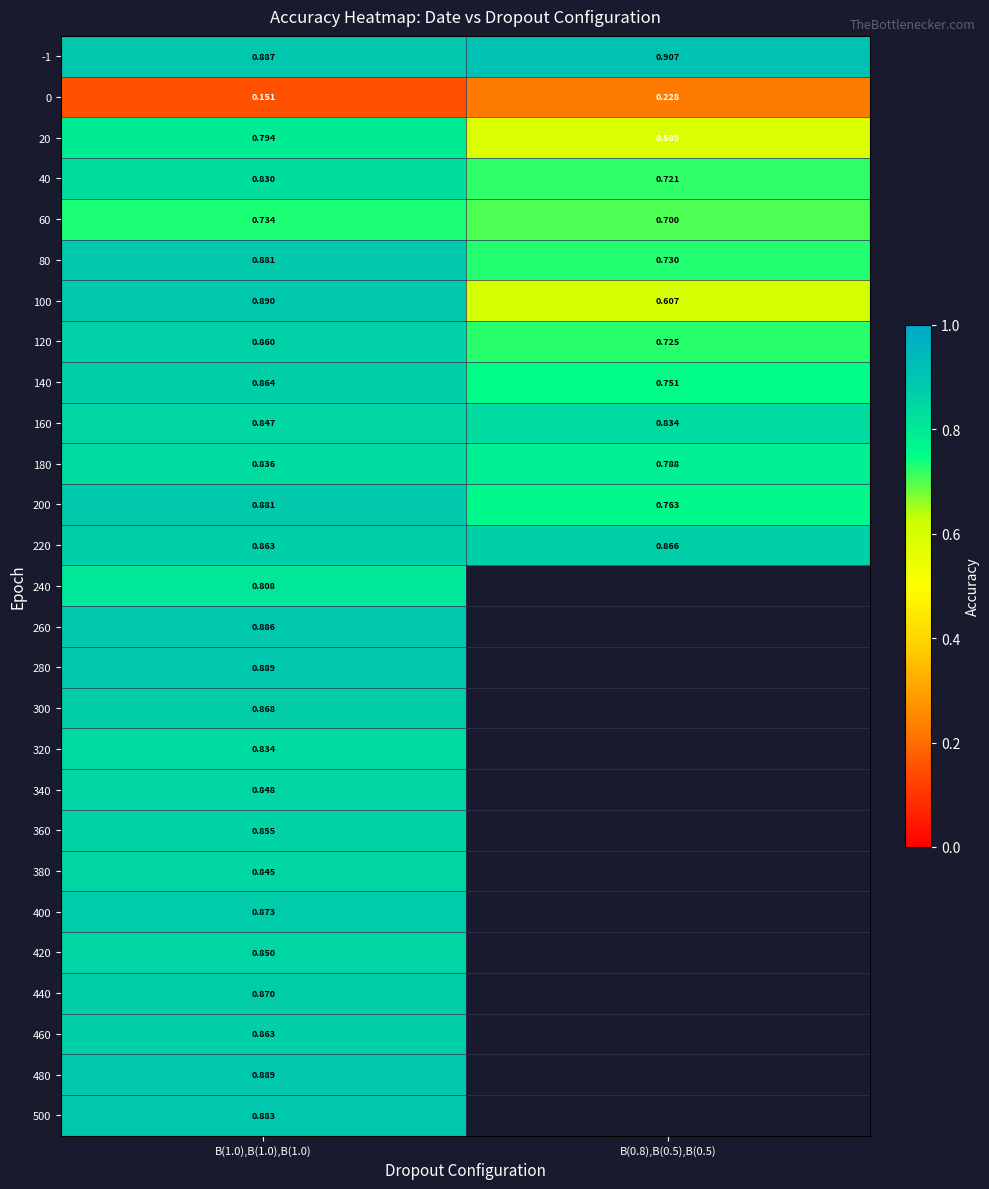

Is the value of 280 at B(1.0),B(1.0),B(1.0) greater than the value of 180 at B(0.8),B(0.5),B(0.5)?

Yes